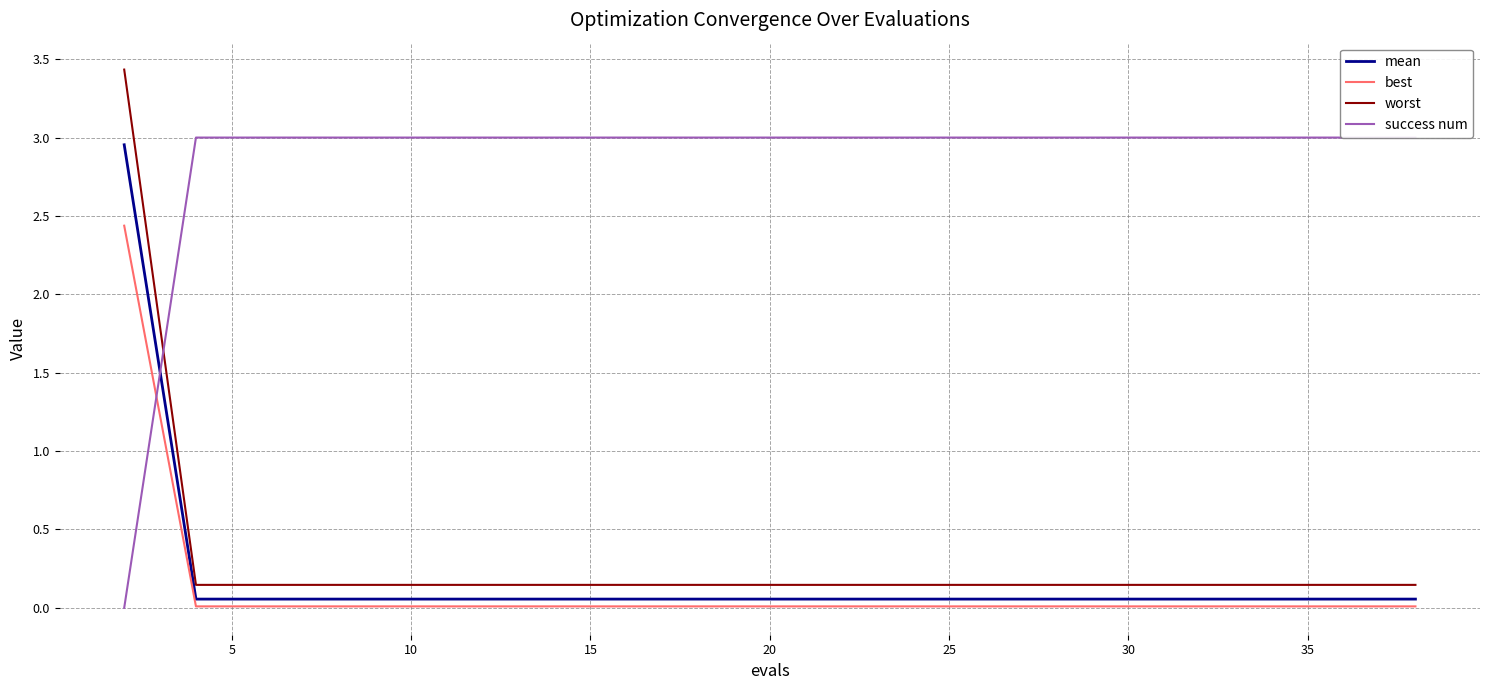

What is the greatest value displayed?

3.4